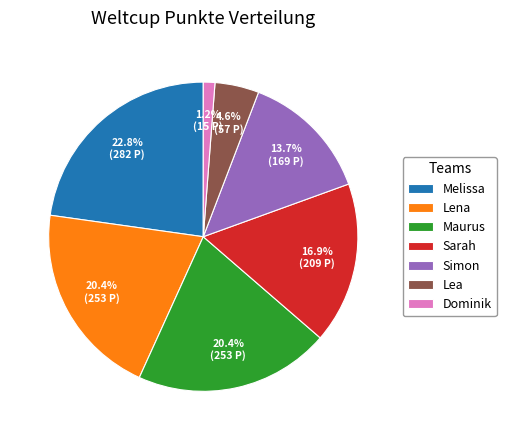

To the nearest percent, what is the combined percentage of Lea and Maurus?

25%